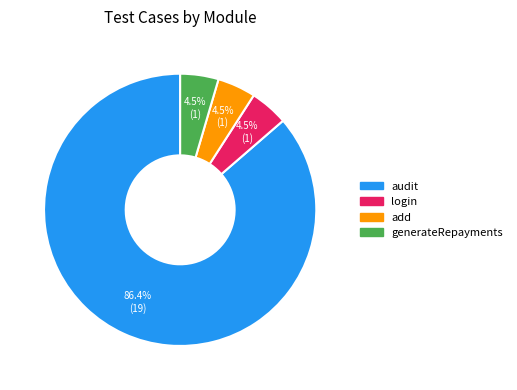

Is the sum of add and generateRepayments greater than half?

No